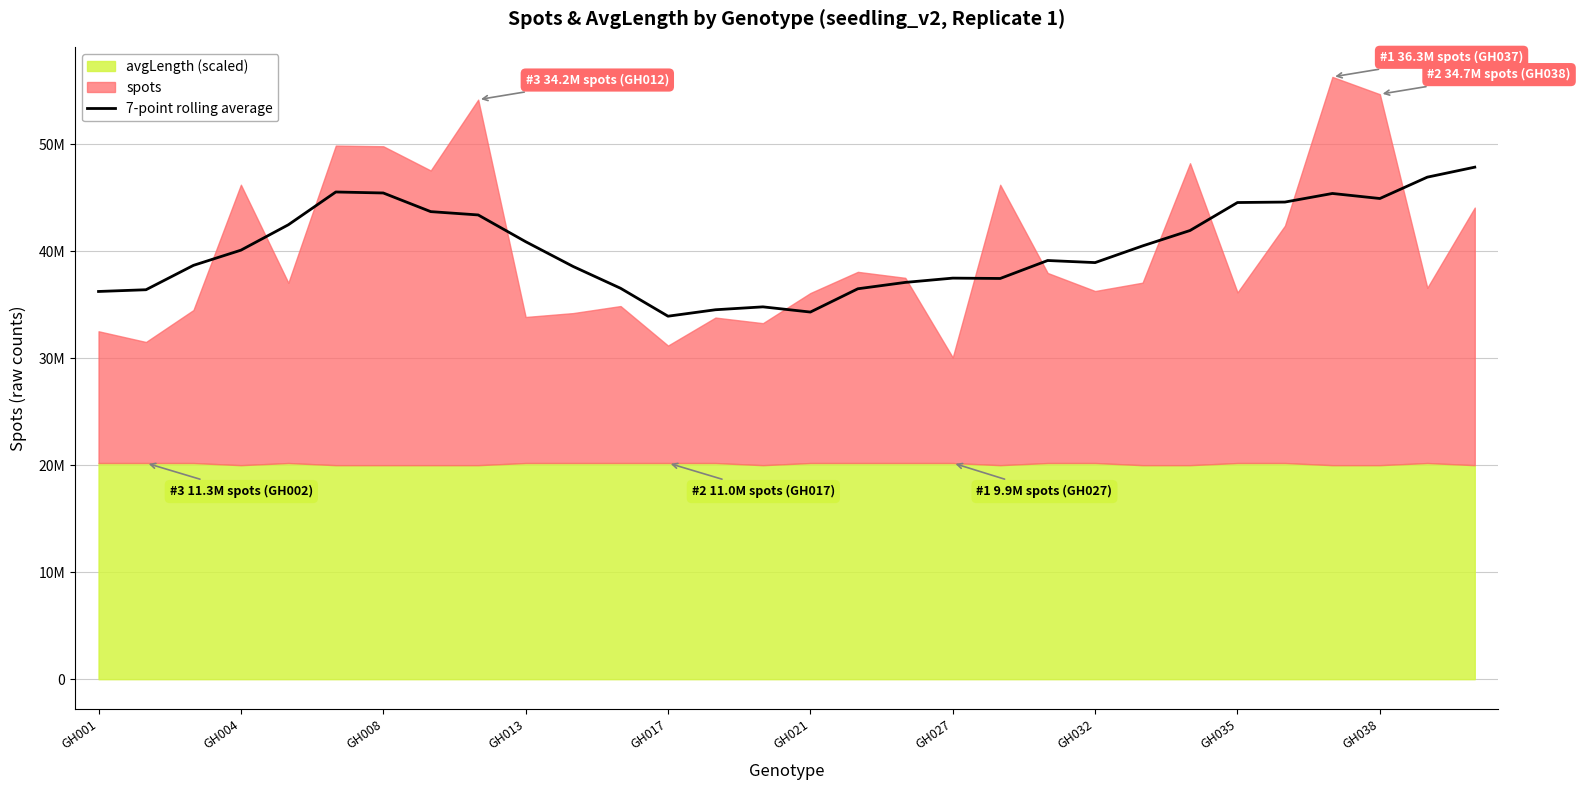

Reading left to right, extract all data points from this chart.

36232425.8	36394802.2	38673003.3	40091550.9	42466306.9	45530098.7	45437333.9	43695025.7	43384317.0	40886061.1	38570394.1	36532159.4	33921848.3	34524528.0	34795189.6	34309279.9	36484771.1	37080289.1	37480867.0	37447822.6	39126325.6	38931431.9	40490543.0	41930402.1	44545107.7	44588441.6	45391005.6	44920182.2	46915866.4	47849393.8